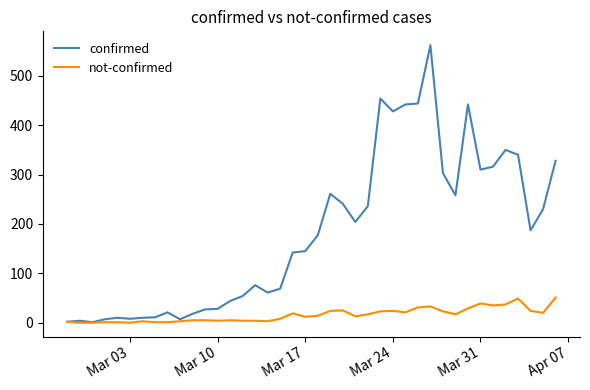

What is the average value of the confirmed series?

181